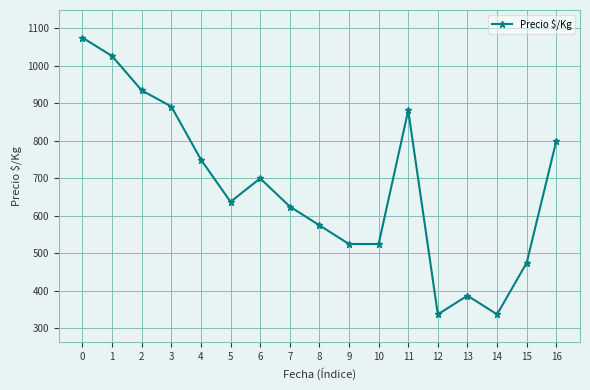

What is the minimum value shown in the chart?

337.5